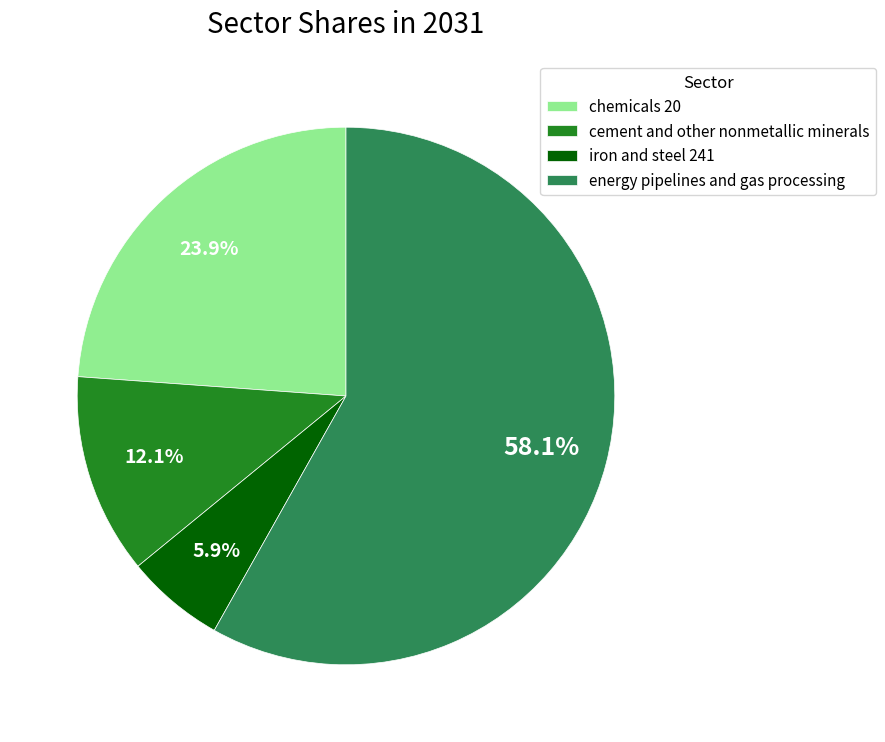

Which has a higher value, cement and other nonmetallic minerals or energy pipelines and gas processing?

energy pipelines and gas processing